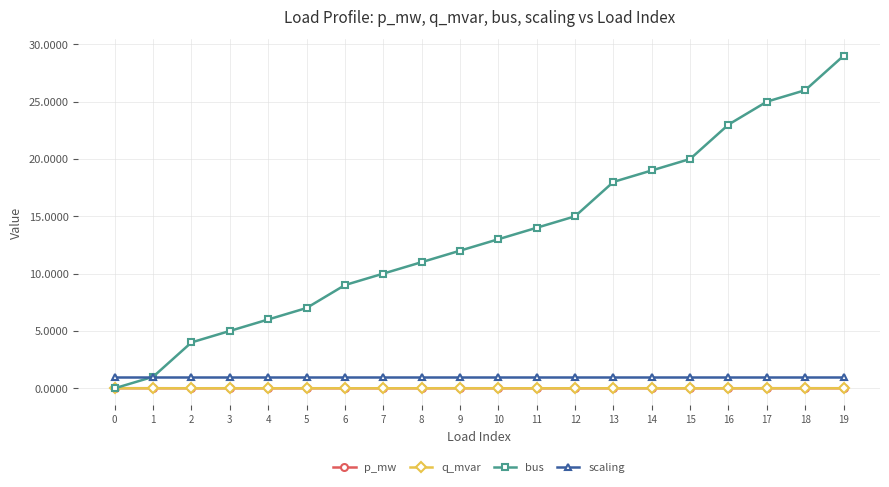

Between 13 and 18, which series saw the biggest shift?

bus